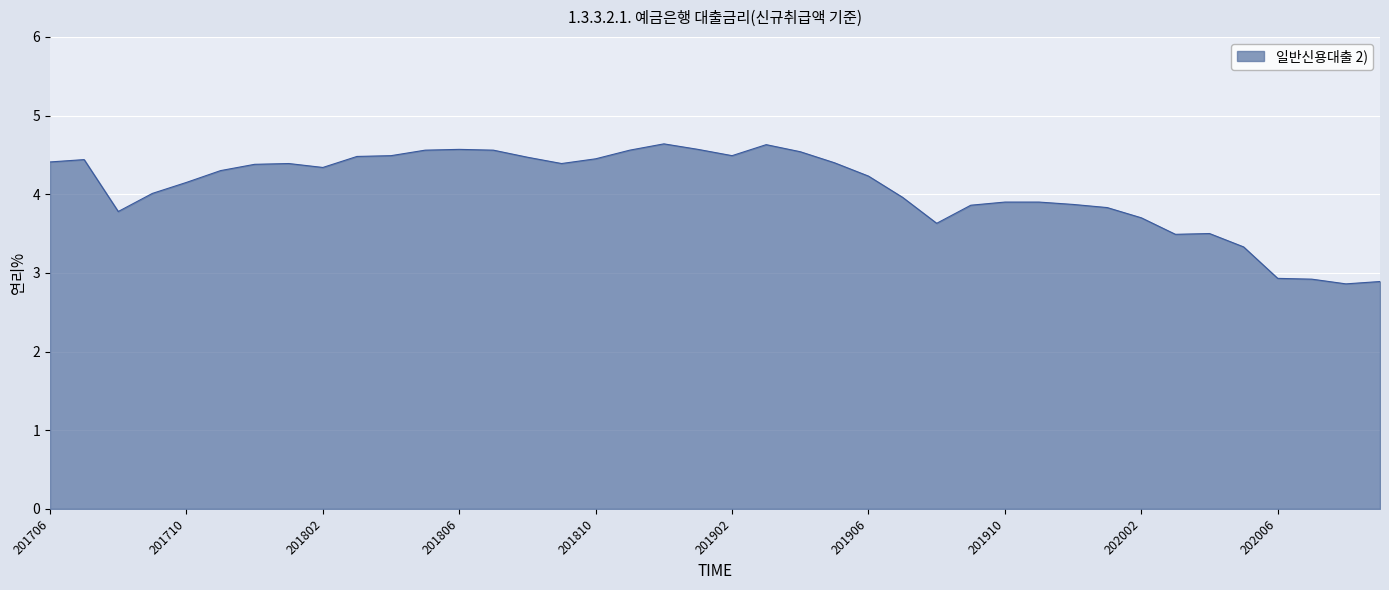

What is the minimum value shown in the chart?

2.9